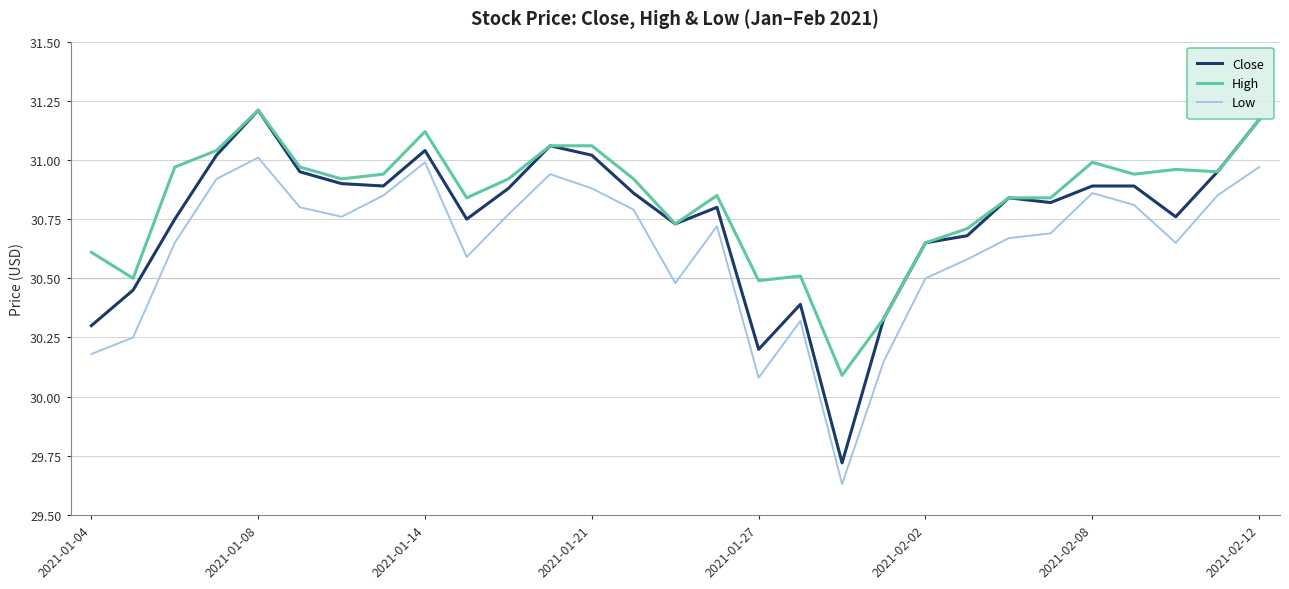

True or false: High and Low intersect in this chart.

False